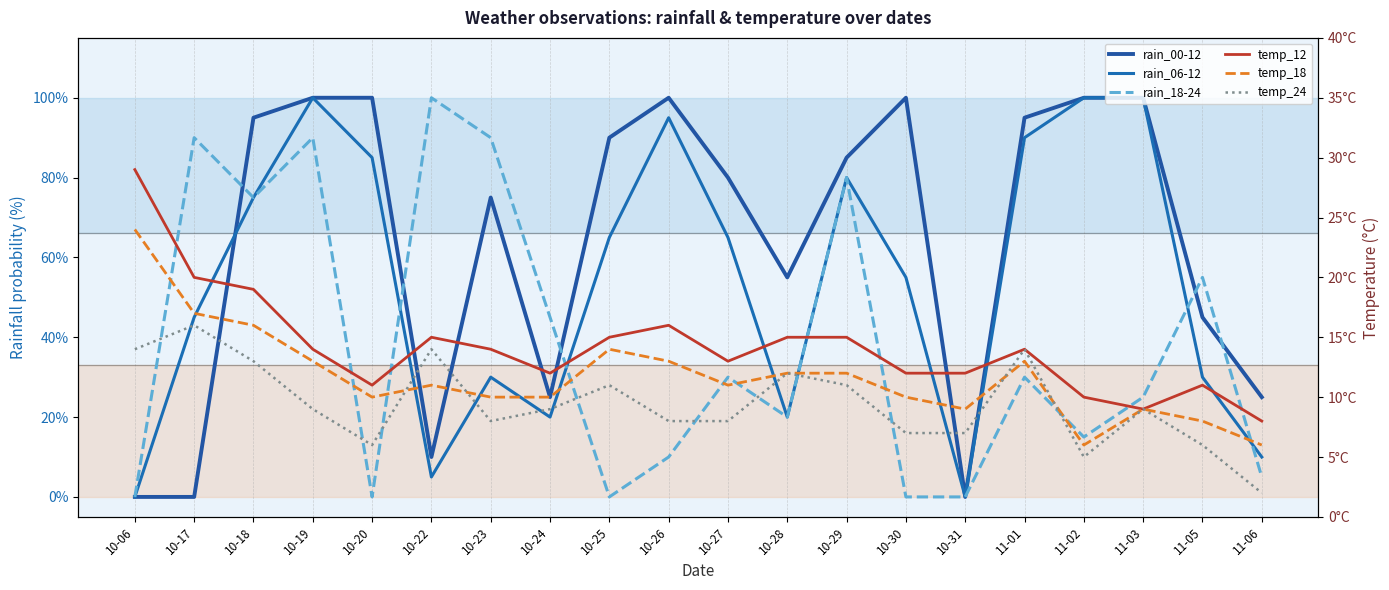

How many distinct data groups are displayed?

6